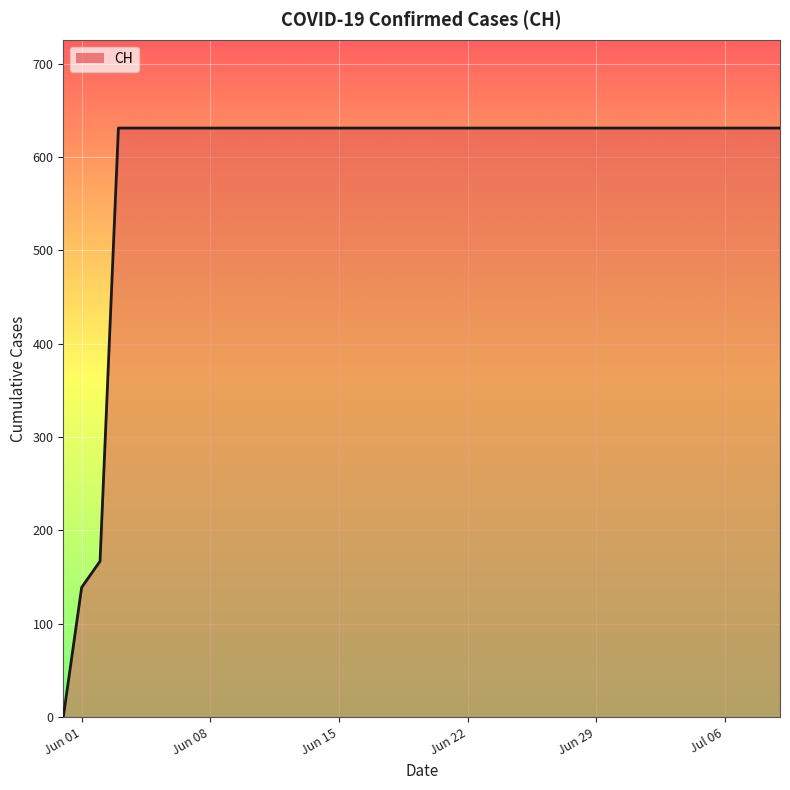

What is the maximum value shown in the chart?

631